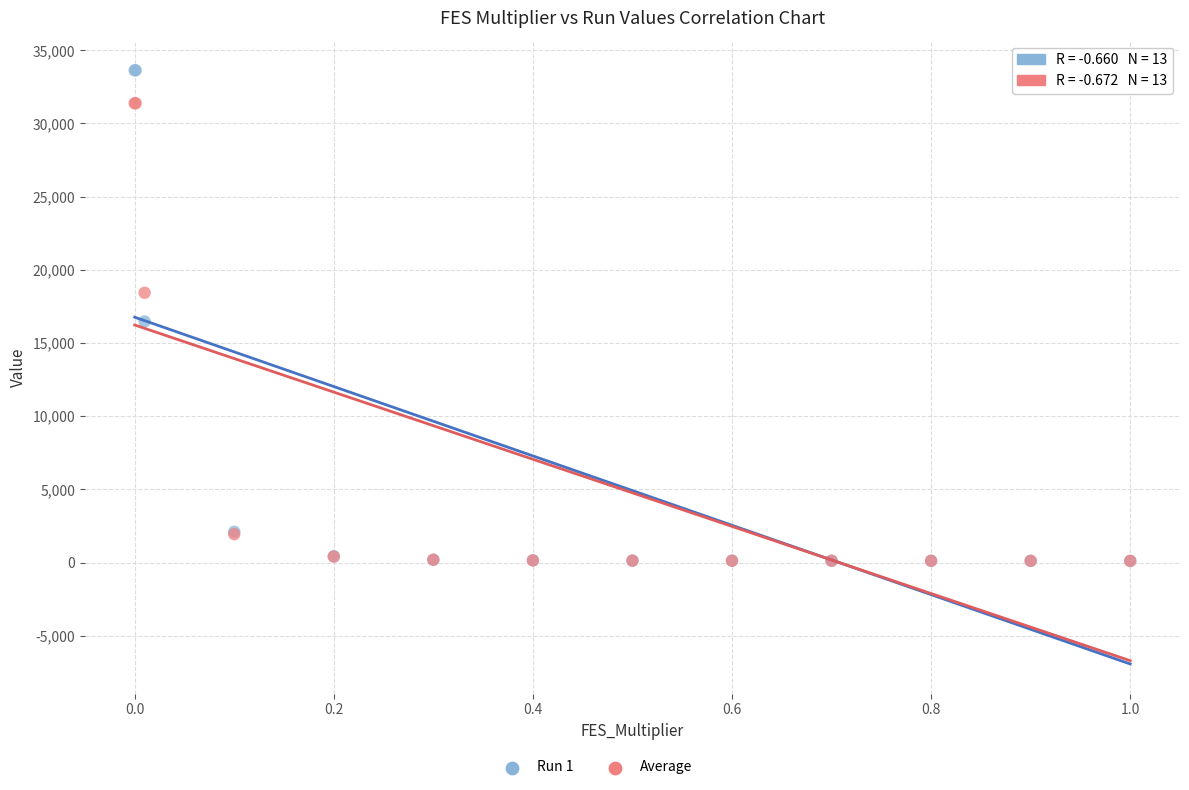

Which series reaches the maximum Y coordinate?

Run 1